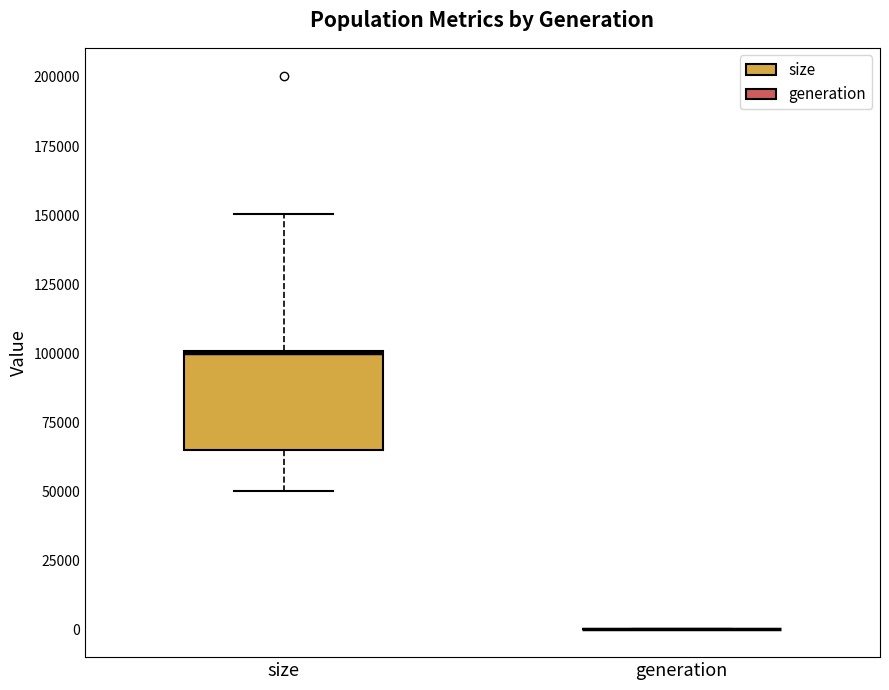

Reading left to right, transcribe this box plot: for each box, give where its median line is, the range the box spans, and where its two whiskers end, as read against the y-axis. The values are not printed on the chart, so give them approximately, as read against the axis.

size: median 100000, box 65000 to 100000, whiskers 50000 to 150000
generation: box collapsed to a line at 0, whiskers 0 to 0